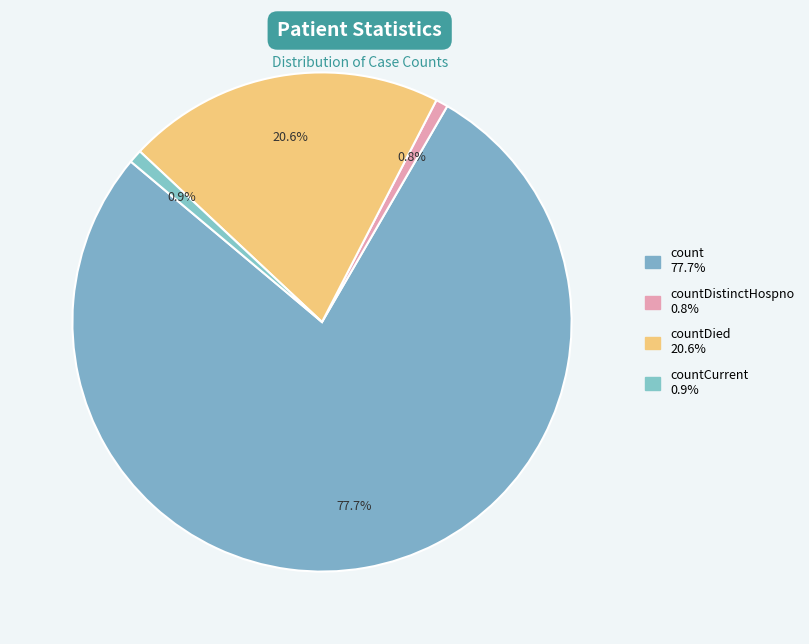

Which category accounts for the majority?

count